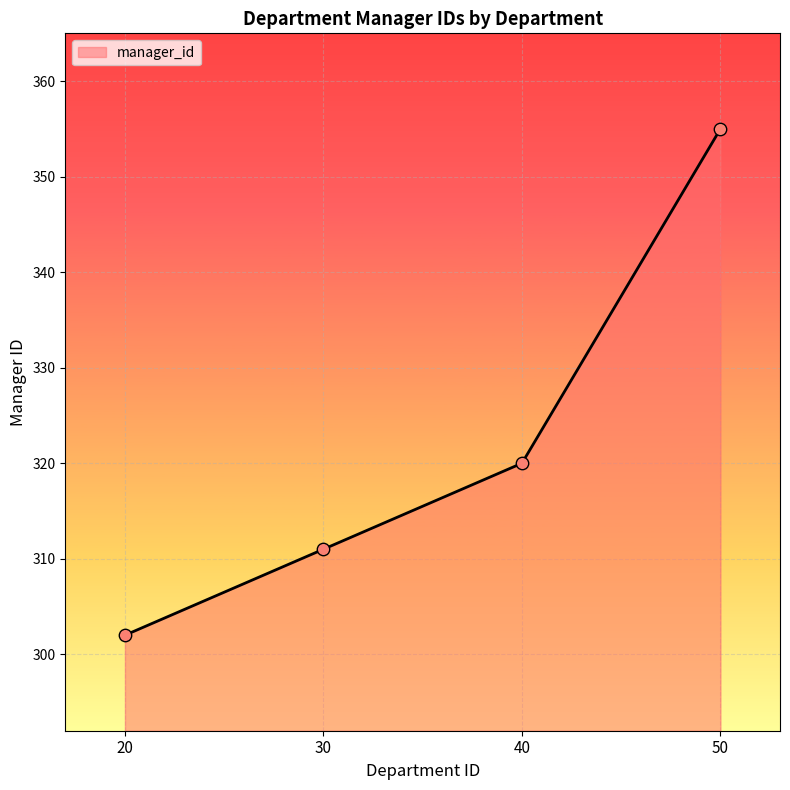

Which has a higher value, 50 or 40?

50